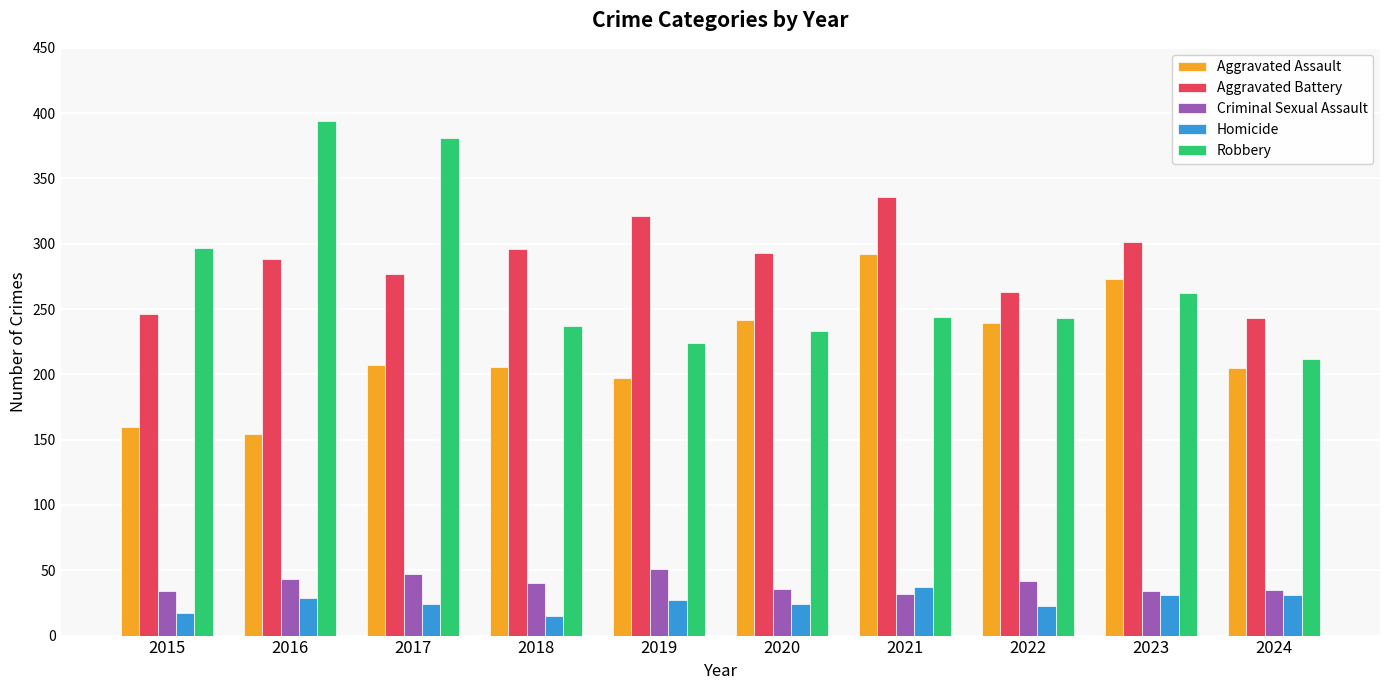

What is the value of the Robbery bar at the 6th from the left?

233